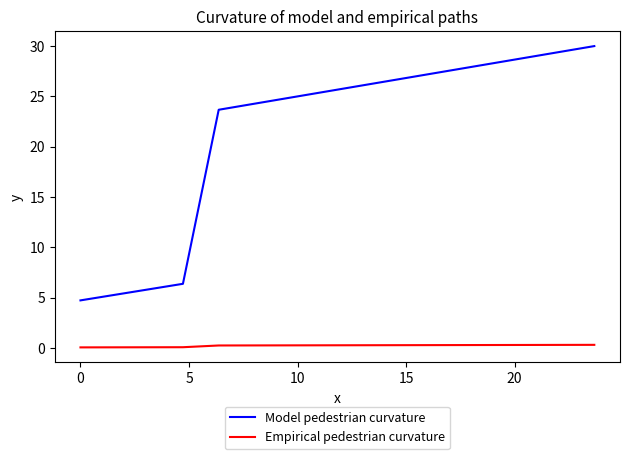

Which series has the largest total across all categories?

Model pedestrian curvature